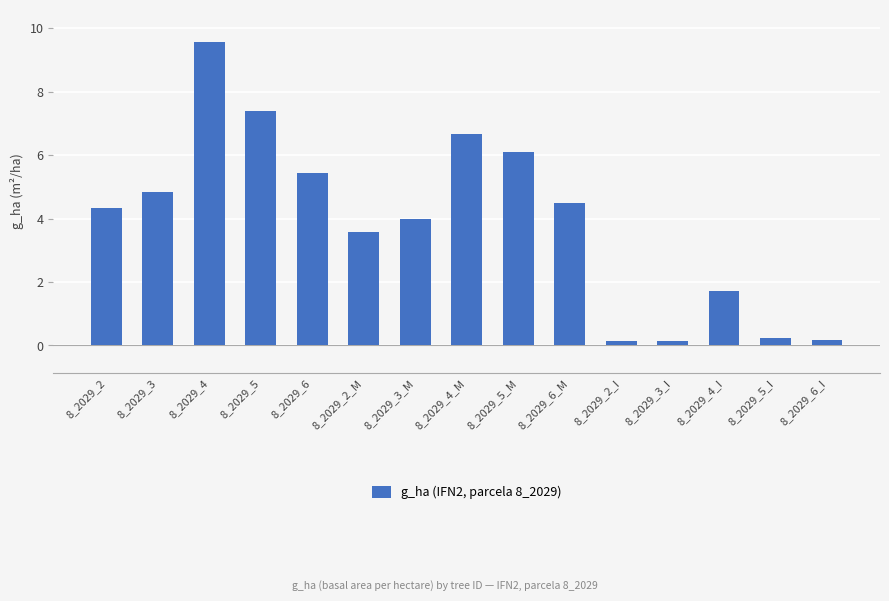

Which category has the highest value across all series?

8_2029_4